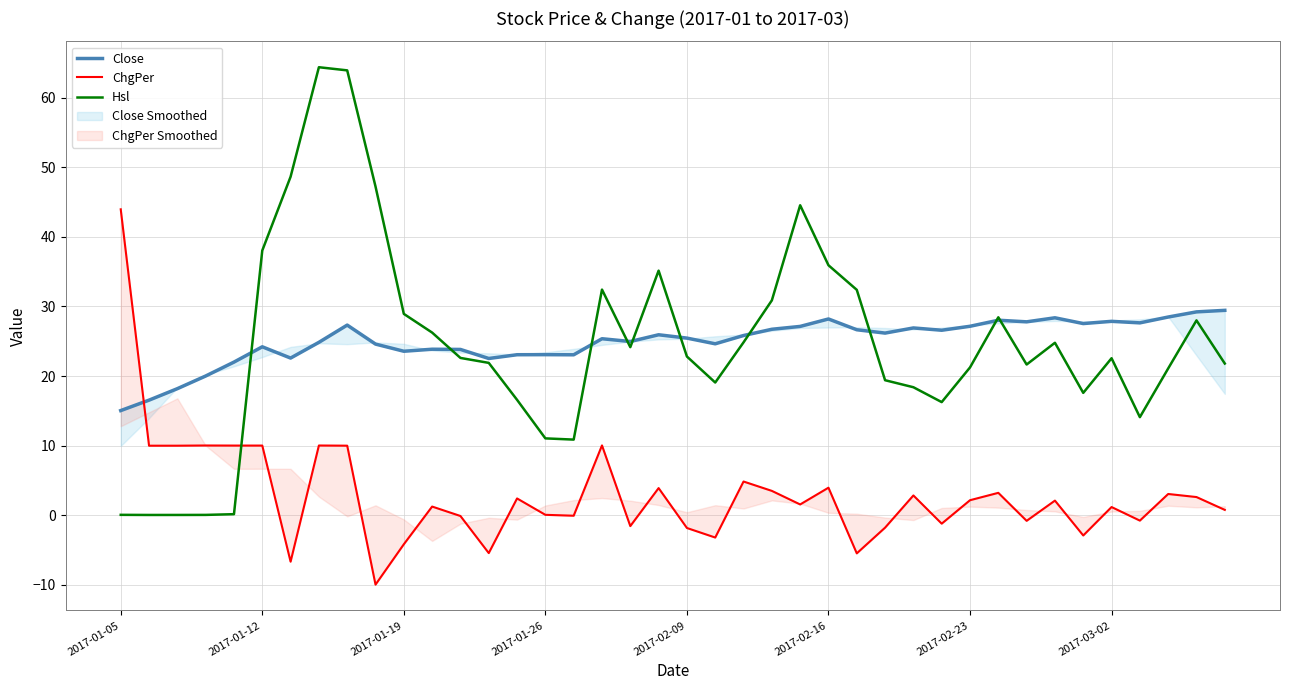

What is the difference between the maximum and minimum values in the ChgPer series?

54.0